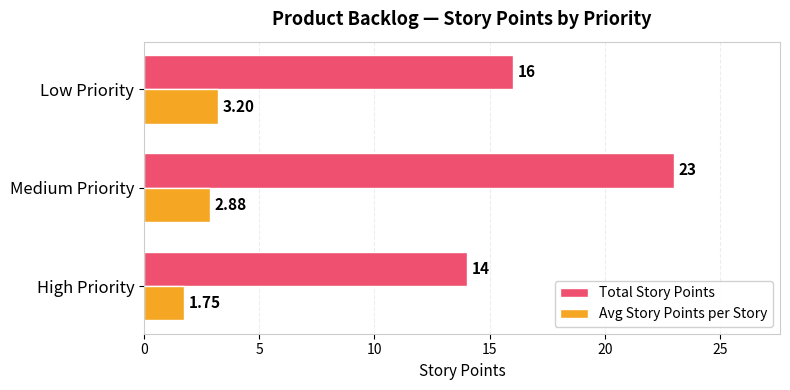

What is the difference between the maximum and second lowest values in the Total Story Points series?

7.0